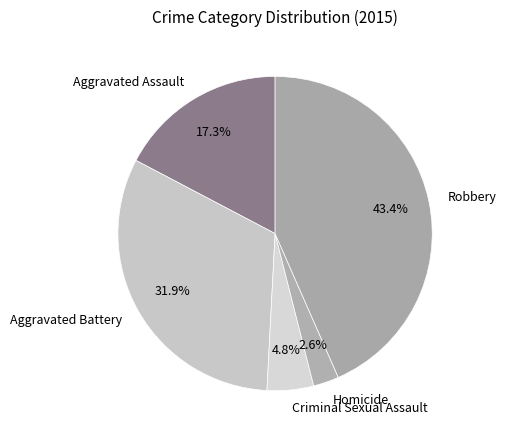

To the nearest percent, what percentage of the pie is Aggravated Battery?

32%